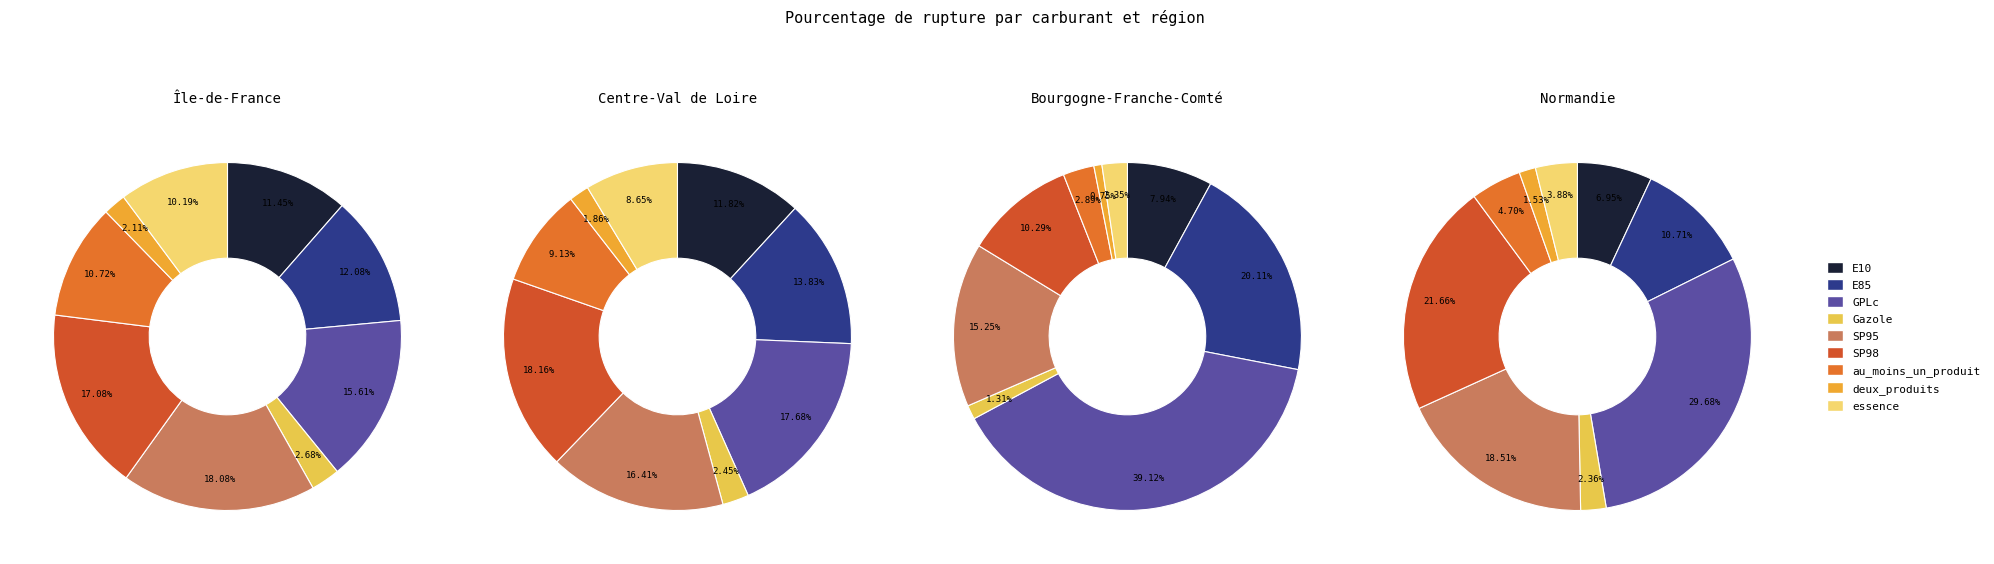

To the nearest percent, what percentage of the pie is SP98?

18%